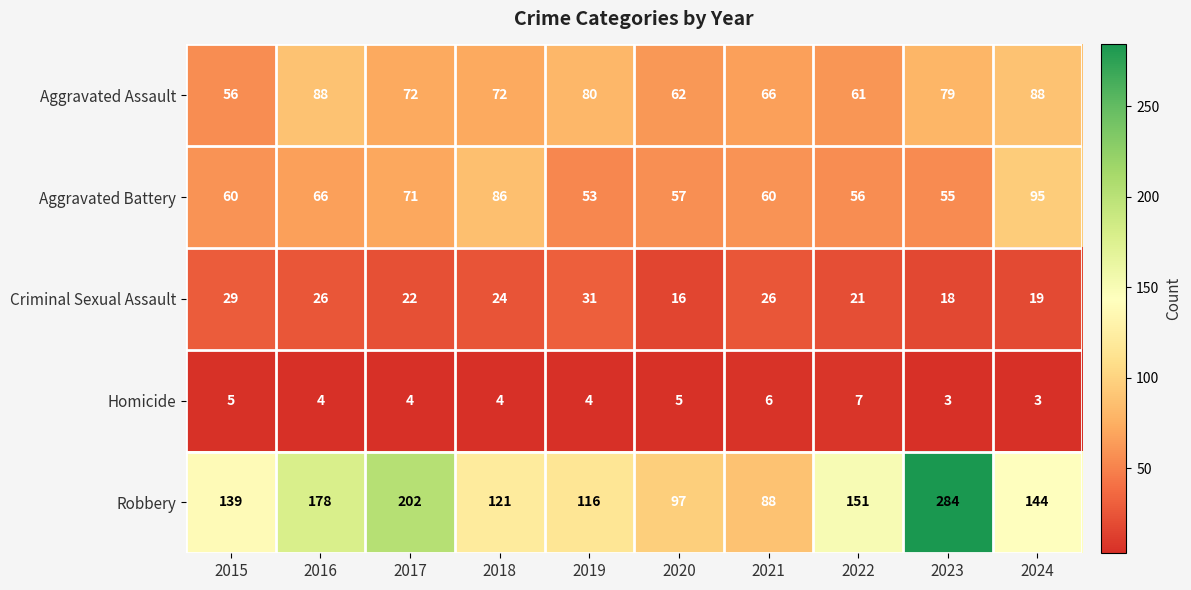

What is the difference between the second highest and second lowest values in the Robbery series?

105